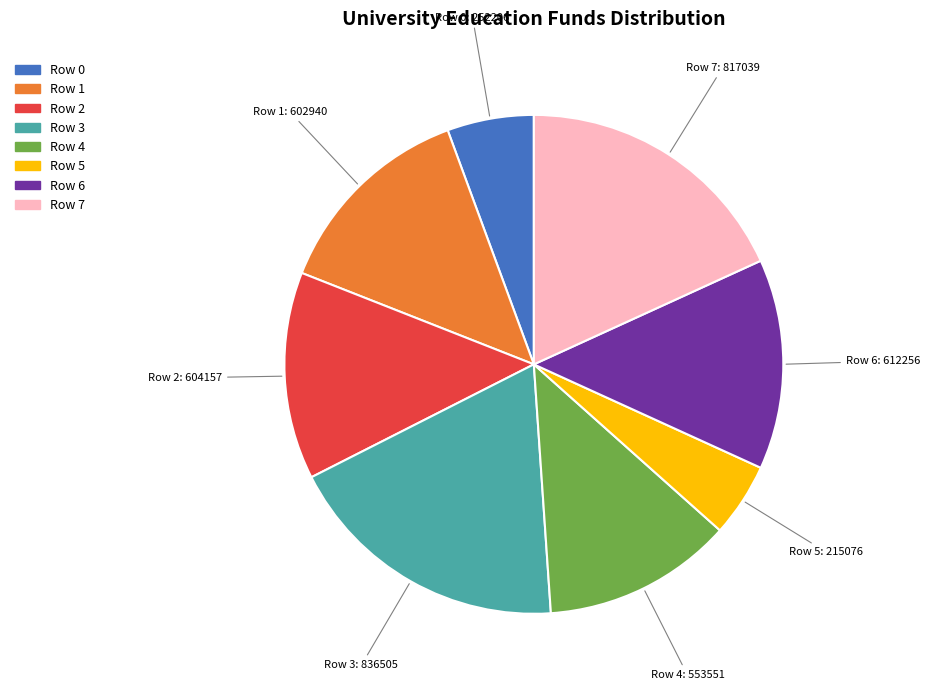

Is there any slice that represents more than half of the pie?

No